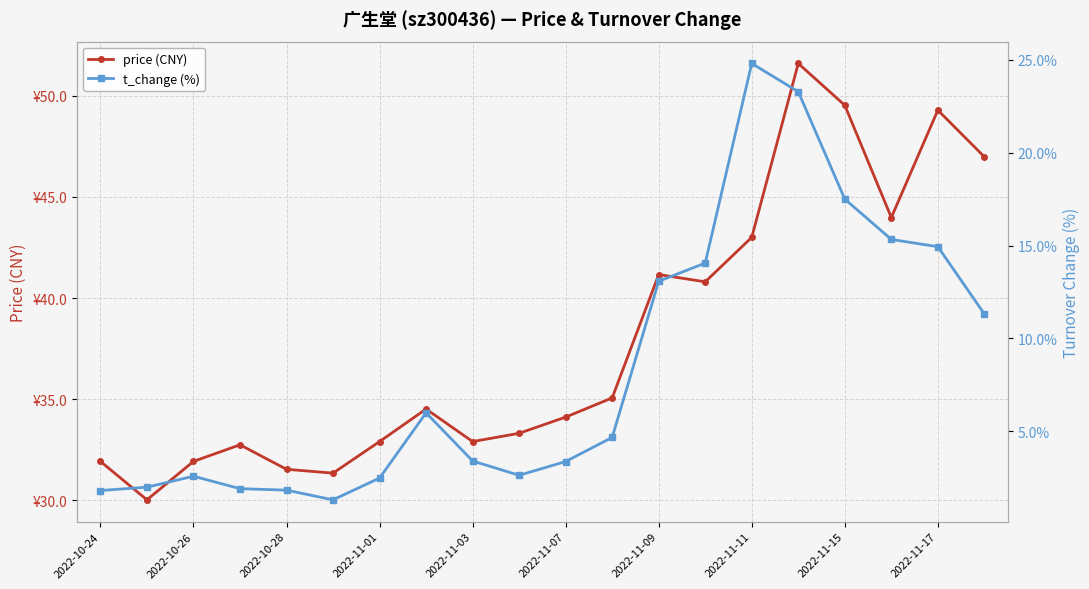

True or false: price (CNY) and t_change (%) cross at least once.

False